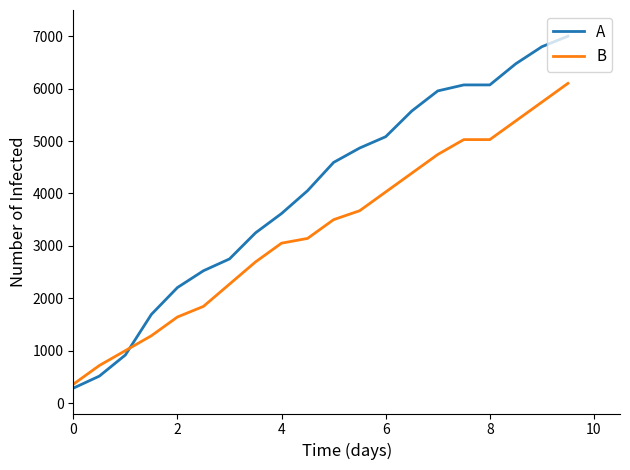

Rank the series by their average value, from lowest to highest.

B, A